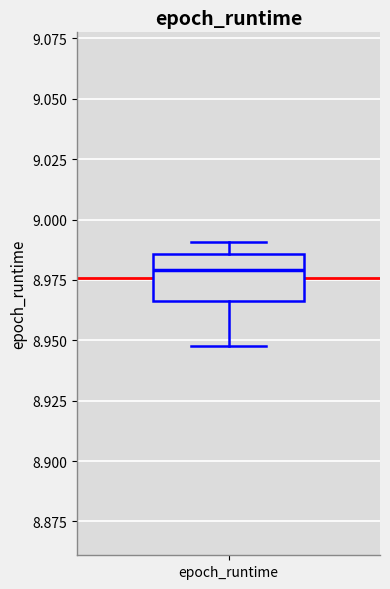

Read this box plot against the y-axis: the position of the median line, the range covered by the box, and the ends of both whiskers. The values are not printed on the chart, so give them approximately, as read against the axis.

median 8.980, box 8.965 to 8.985, whiskers 8.950 to 8.990